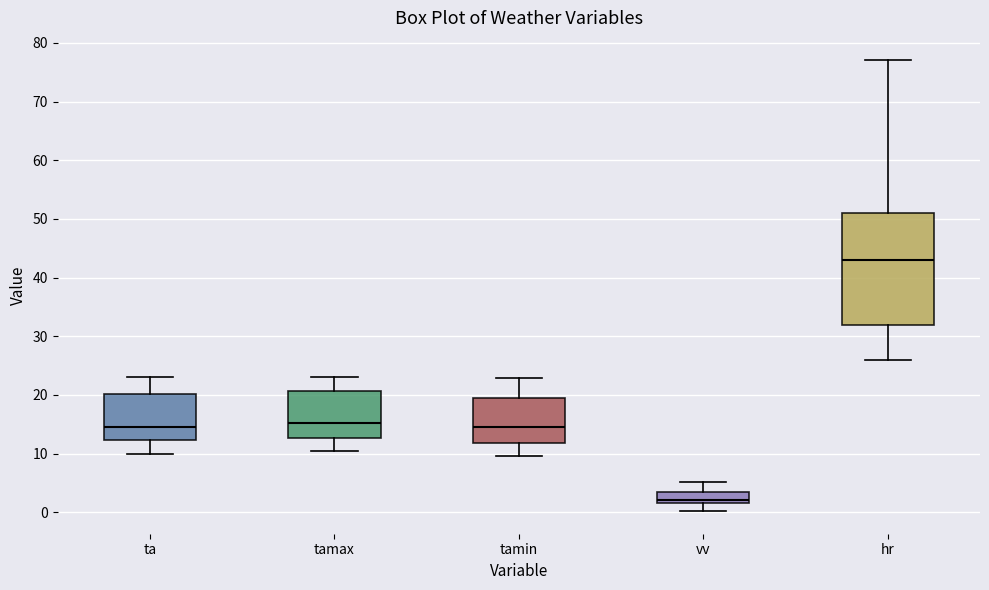

Where does the lower whisker of the box for tamin end on the y-axis? The values are not printed on the chart, so give them approximately, as read against the axis.

10